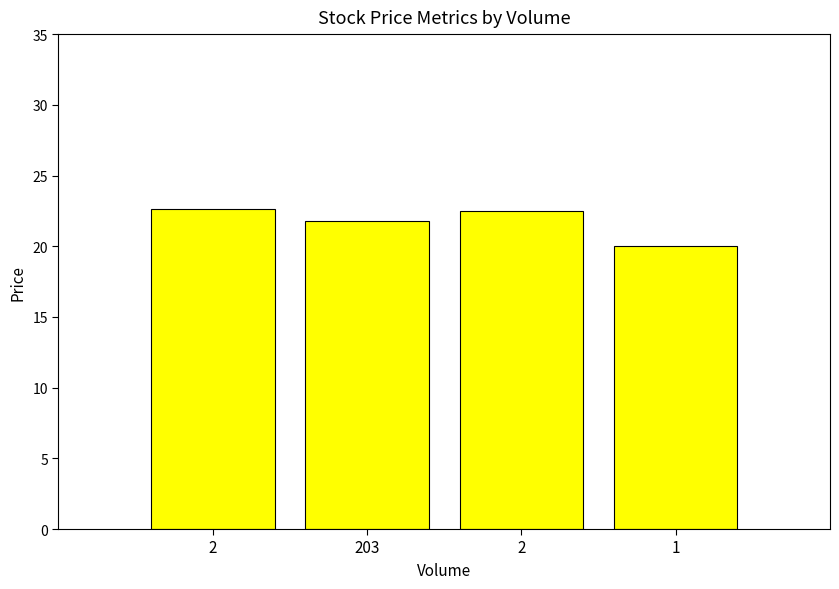

How many bars are there in total?

4